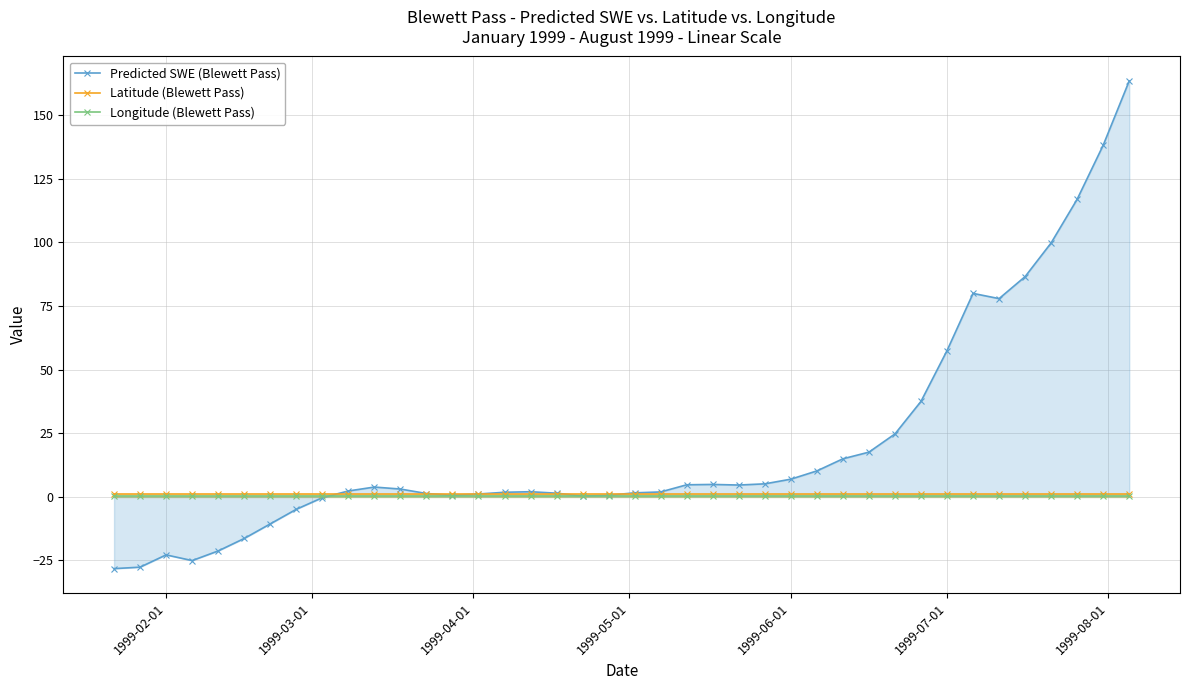

Does the chart display data point markers on the line(s)?

Yes